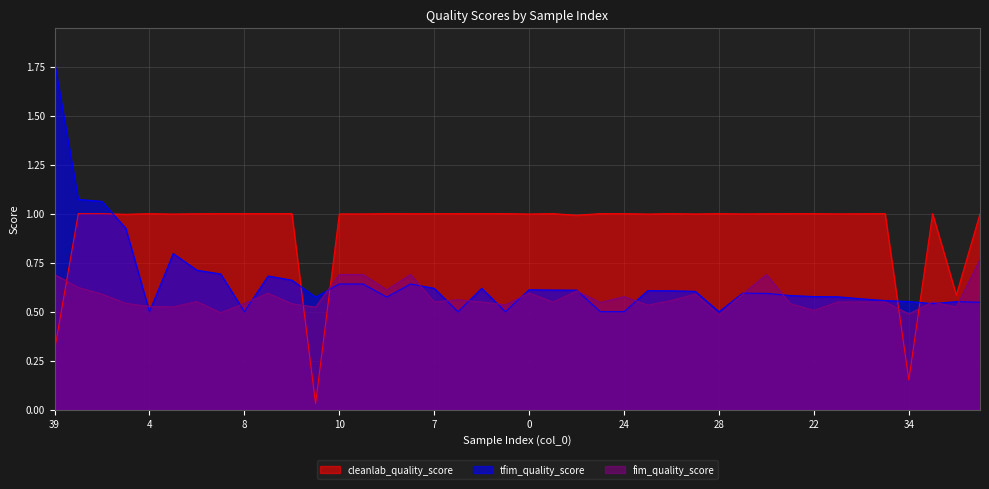

Reading left to right, list all the values displayed in this chart.

cleanlab_quality_score: 39=0.3	38=1.0	5=1.0	85=1.0	4=1.0	63=1.0	68=1.0	33=1.0	8=1.0	51=1.0	52=1.0	11=0.0	10=1.0	16=1.0	14=1.0	25=1.0	7=1.0	17=1.0	30=1.0	19=1.0	0=1.0	93=1.0	6=1.0	23=1.0	24=1.0	9=1.0	71=1.0	86=1.0	28=1.0	35=1.0	31=1.0	74=1.0	22=1.0	50=1.0	49=1.0	70=1.0	34=0.2	37=1.0	48=0.6	62=1.0
tfim_quality_score: 39=1.8	38=1.1	5=1.1	85=0.9	4=0.5	63=0.8	68=0.7	33=0.7	8=0.5	51=0.7	52=0.7	11=0.6	10=0.6	16=0.6	14=0.6	25=0.6	7=0.6	17=0.5	30=0.6	19=0.5	0=0.6	93=0.6	6=0.6	23=0.5	24=0.5	9=0.6	71=0.6	86=0.6	28=0.5	35=0.6	31=0.6	74=0.6	22=0.6	50=0.6	49=0.6	70=0.6	34=0.6	37=0.5	48=0.6	62=0.5
fim_quality_score: 39=0.7	38=0.6	5=0.6	85=0.5	4=0.5	63=0.5	68=0.6	33=0.5	8=0.5	51=0.6	52=0.5	11=0.5	10=0.7	16=0.7	14=0.6	25=0.7	7=0.5	17=0.6	30=0.5	19=0.5	0=0.6	93=0.5	6=0.6	23=0.5	24=0.6	9=0.5	71=0.6	86=0.6	28=0.5	35=0.6	31=0.7	74=0.5	22=0.5	50=0.5	49=0.5	70=0.5	34=0.5	37=0.5	48=0.5	62=0.8